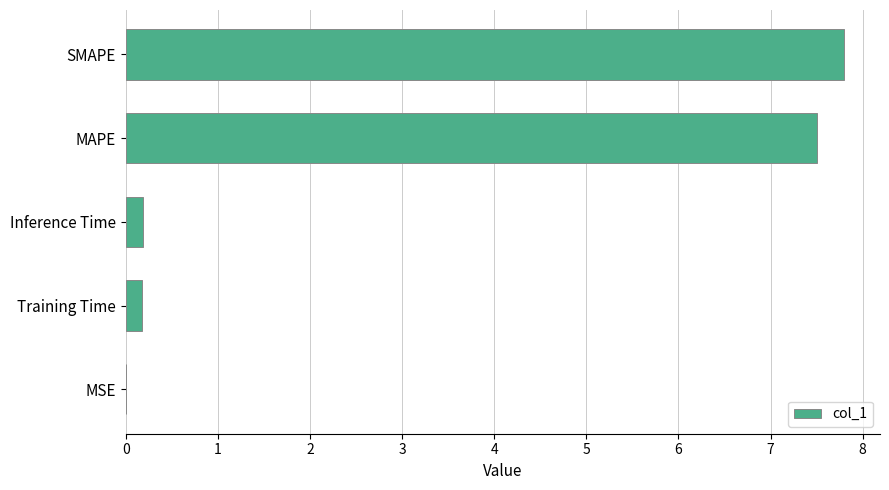

True or false: the data shows 0.2 at Training Time.

True